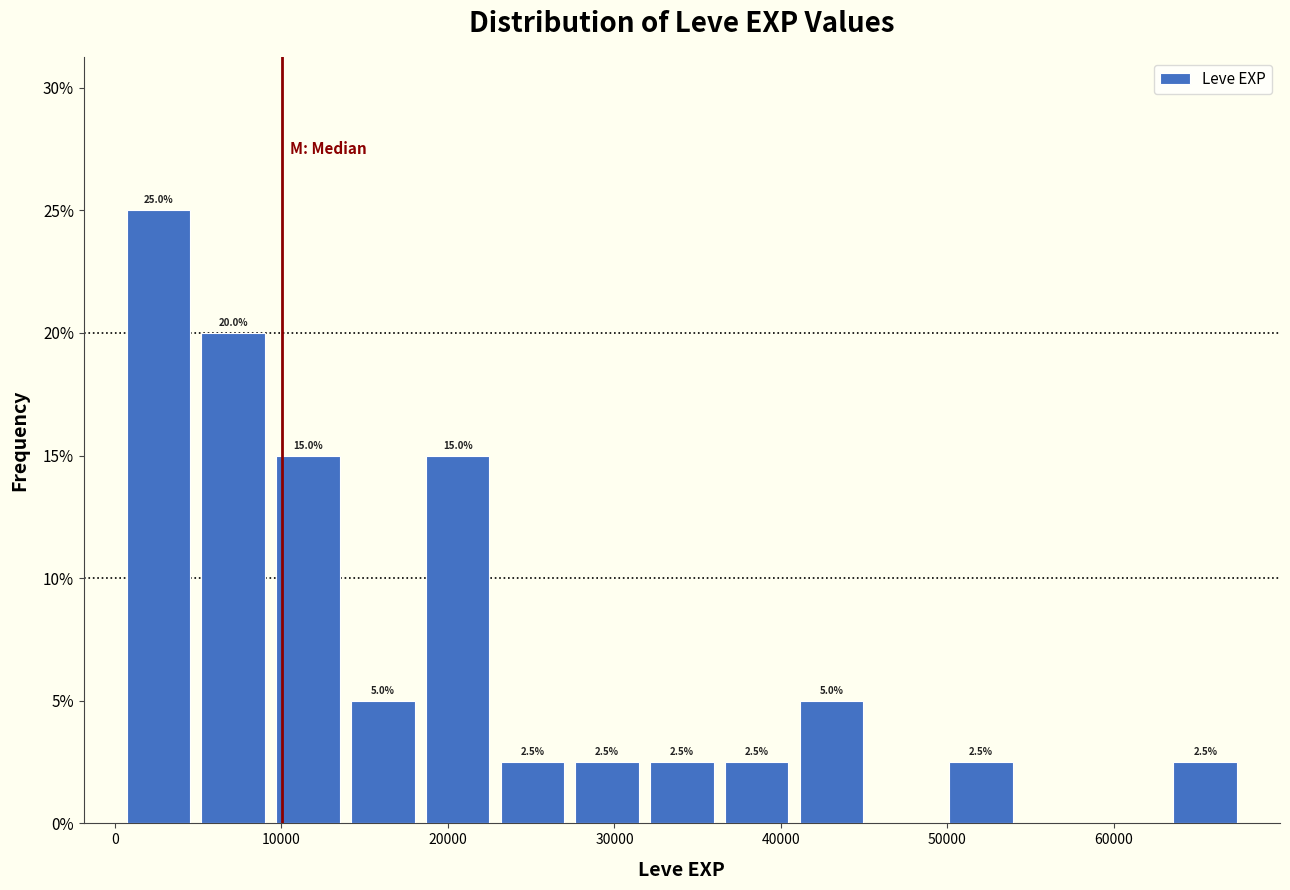

Over which range of the x-axis is the bar tallest?

0 to 5000